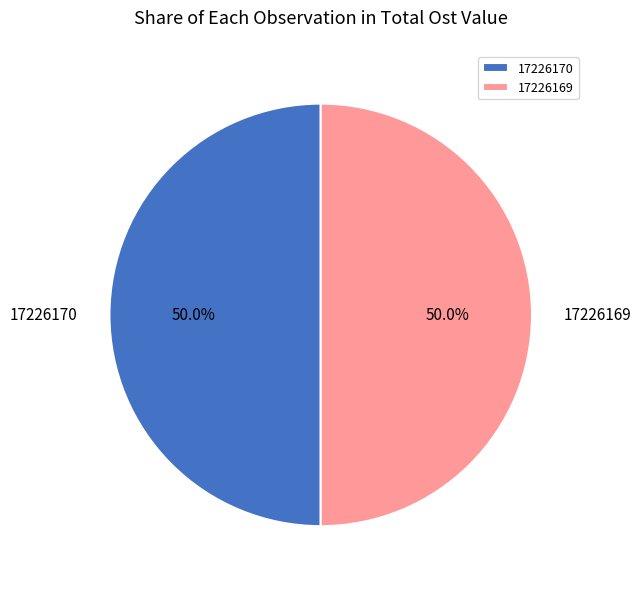

Approximately how many times larger is the value at 17226169 compared to 17226170?

1.0